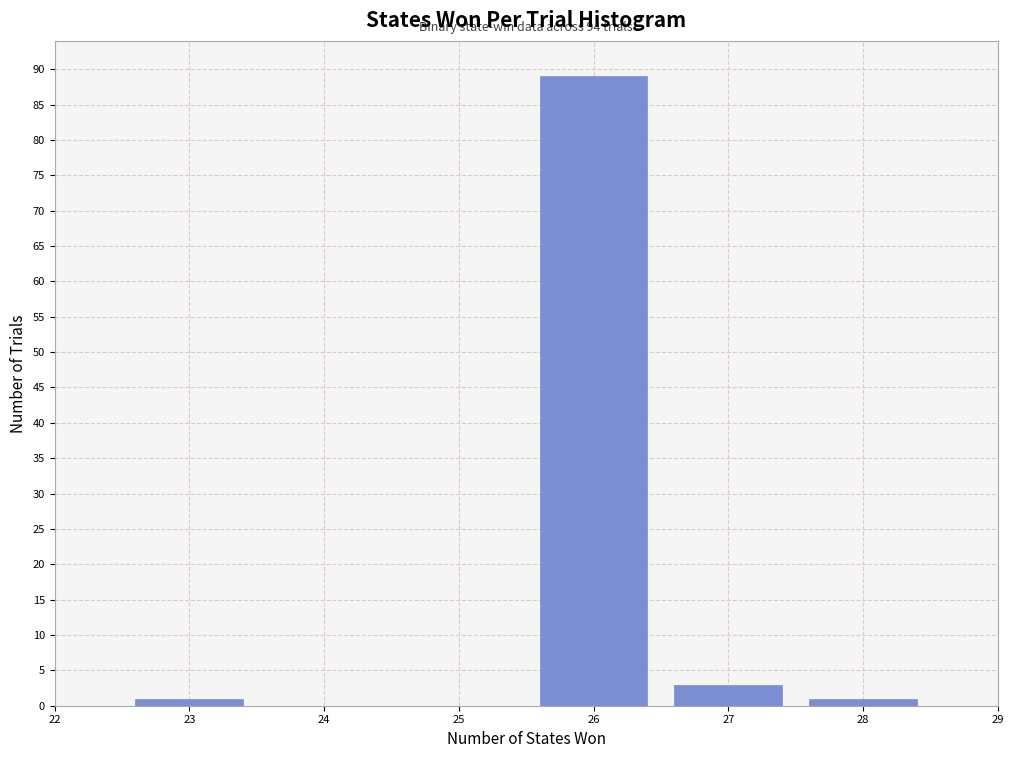

Reading right to left, extract all data points from this chart.

28=1	27=3	26=89	23=1